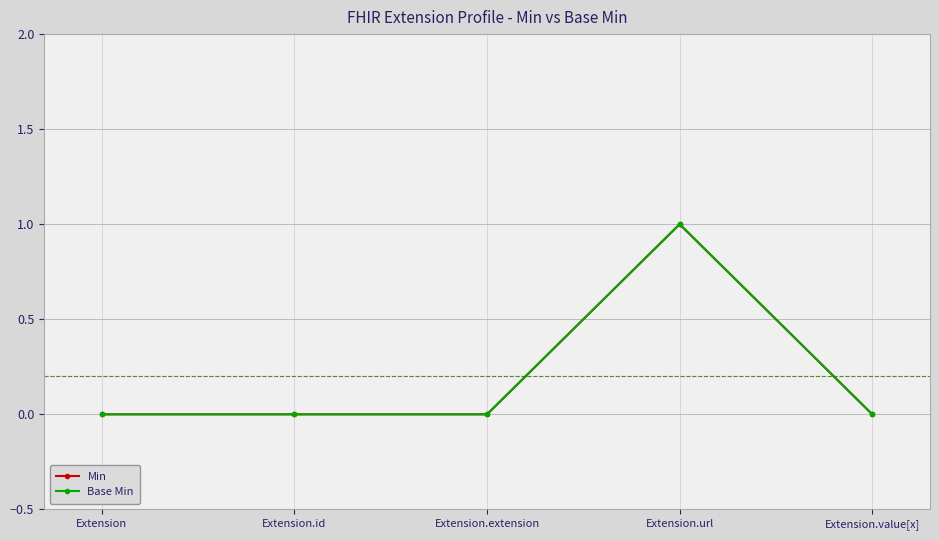

True or false: Base Min has a value of 0 at Extension.

True